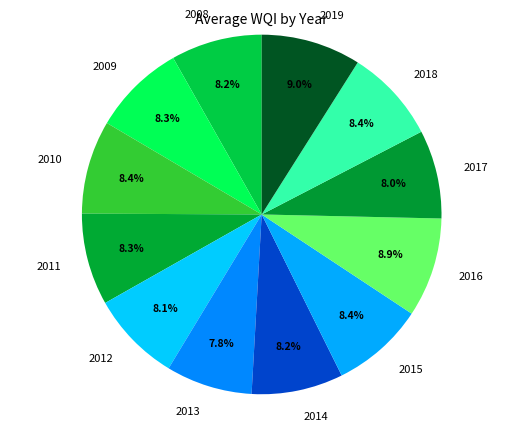

Is it true that 2013 is 8% of the pie?

True